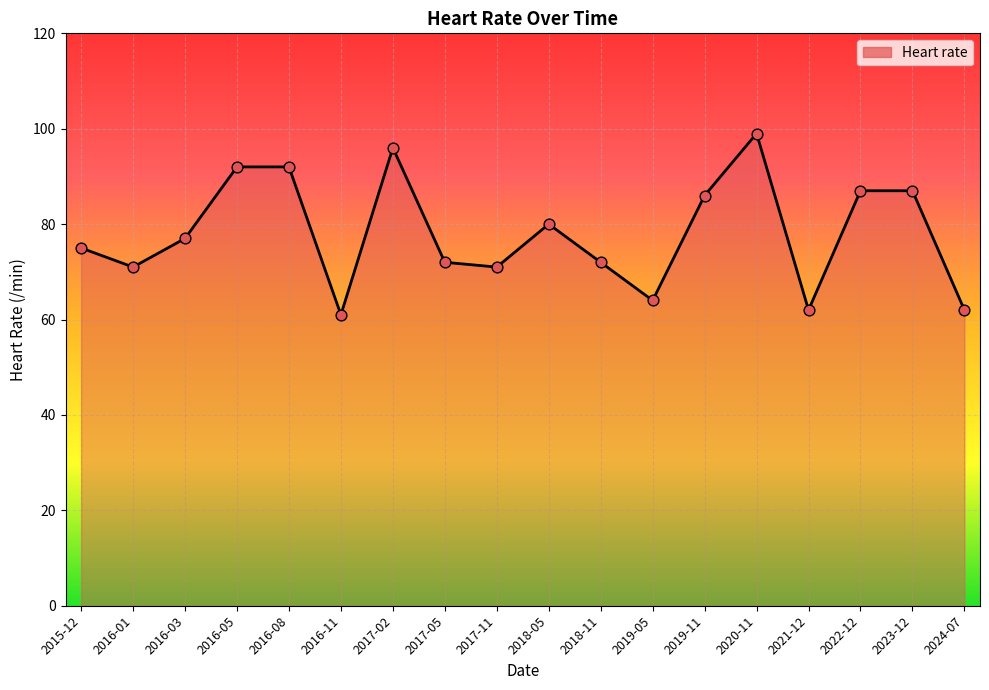

What is the change in value from 2017-05 to 2023-12?

+15